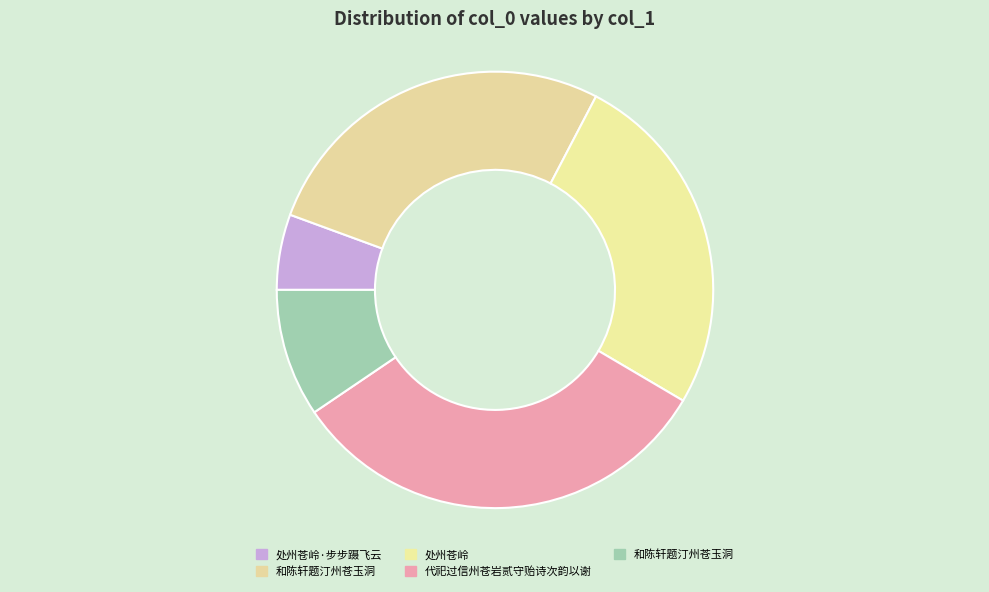

How many segments does this pie chart have?

5